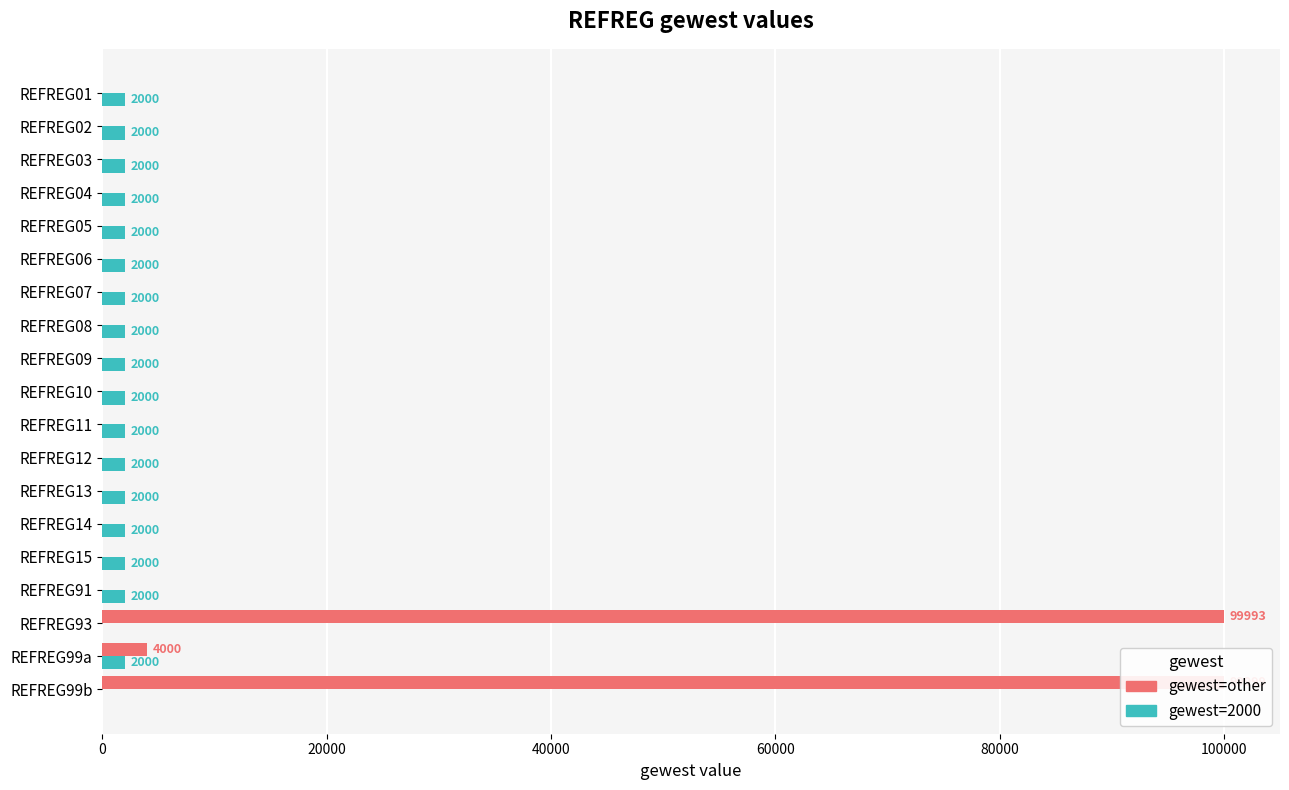

Between REFREG93 and REFREG11, which is larger?

REFREG11